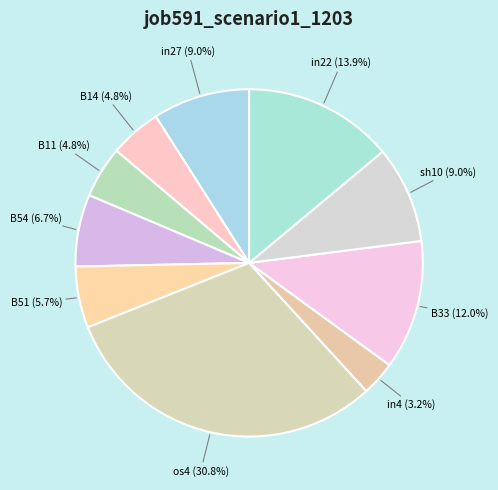

To the nearest percent, what is the combined percentage of B11 and B54?

12%